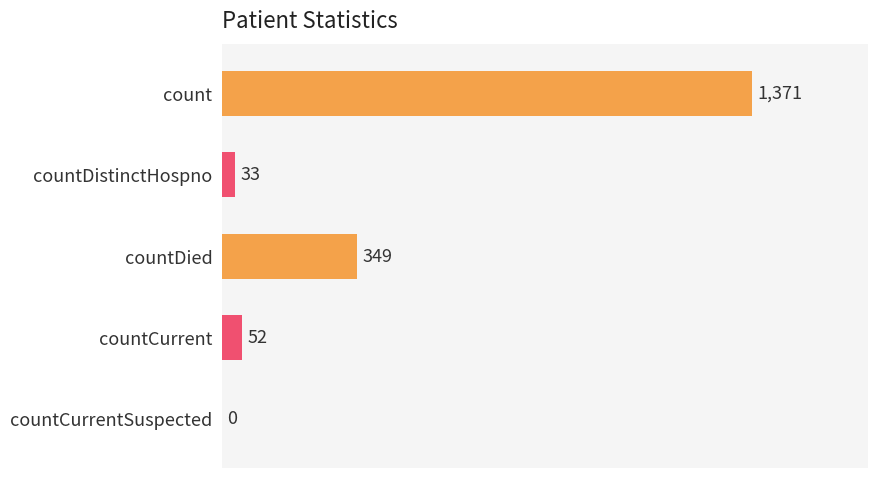

Which has a higher value, count or countDied?

count